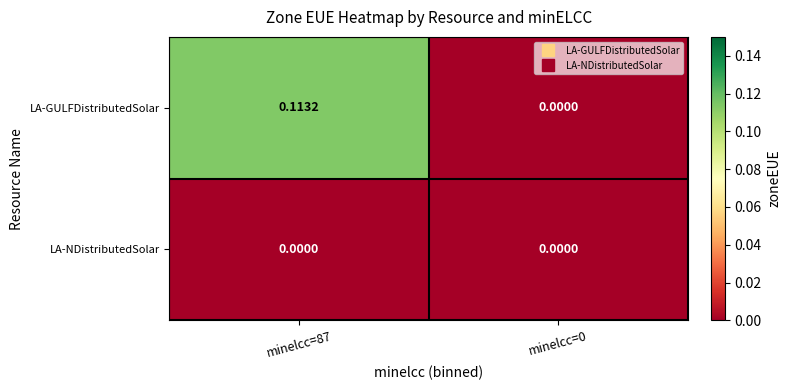

Rank the series at minelcc=87 from lowest to highest value.

LA-NDistributedSolar, LA-GULFDistributedSolar